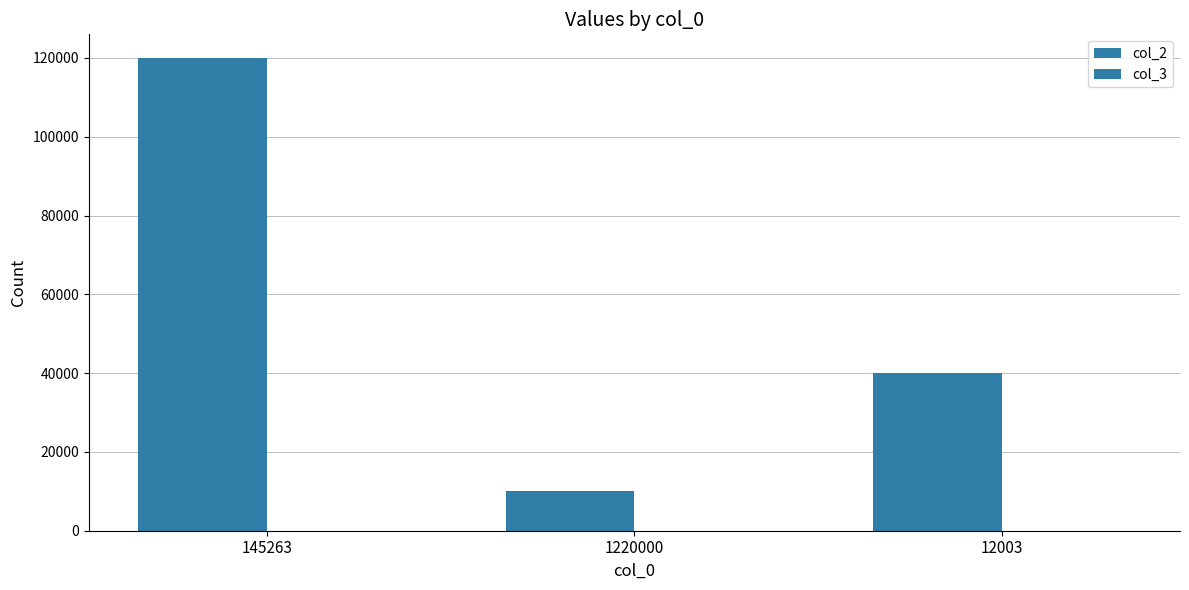

At which label does col_3 first exceed 12?

1220000